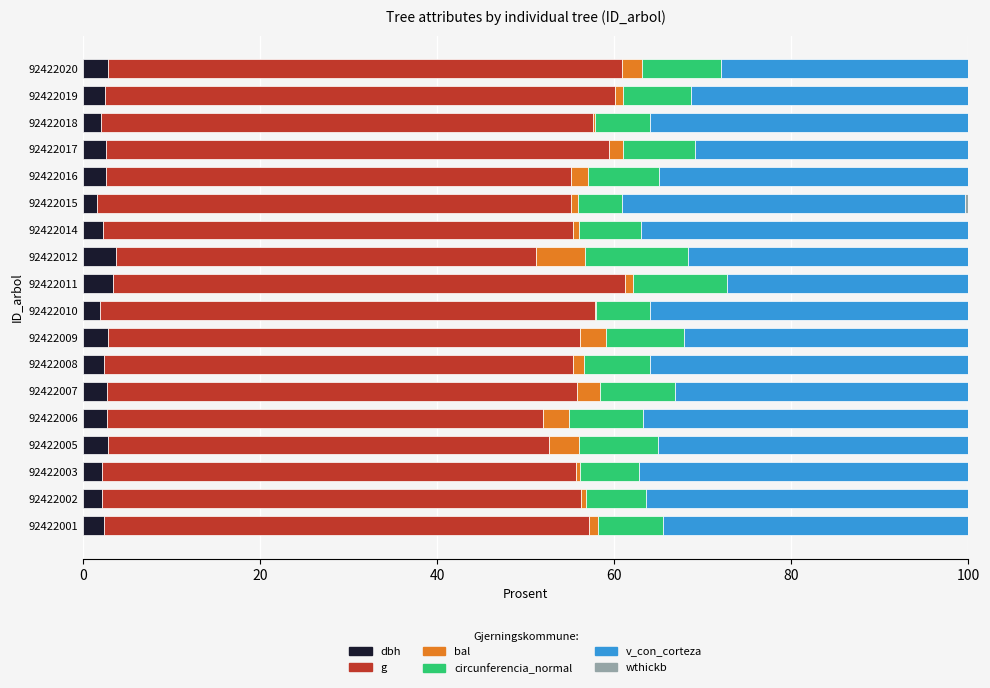

What is the total value across all series at 92422007?

100.0